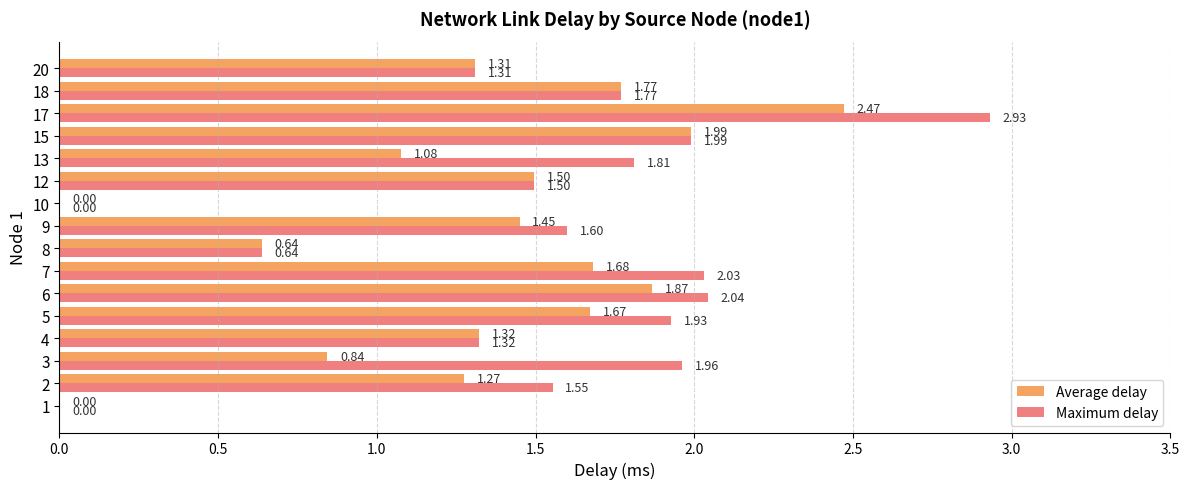

At which category is the sum across all series the highest?

17